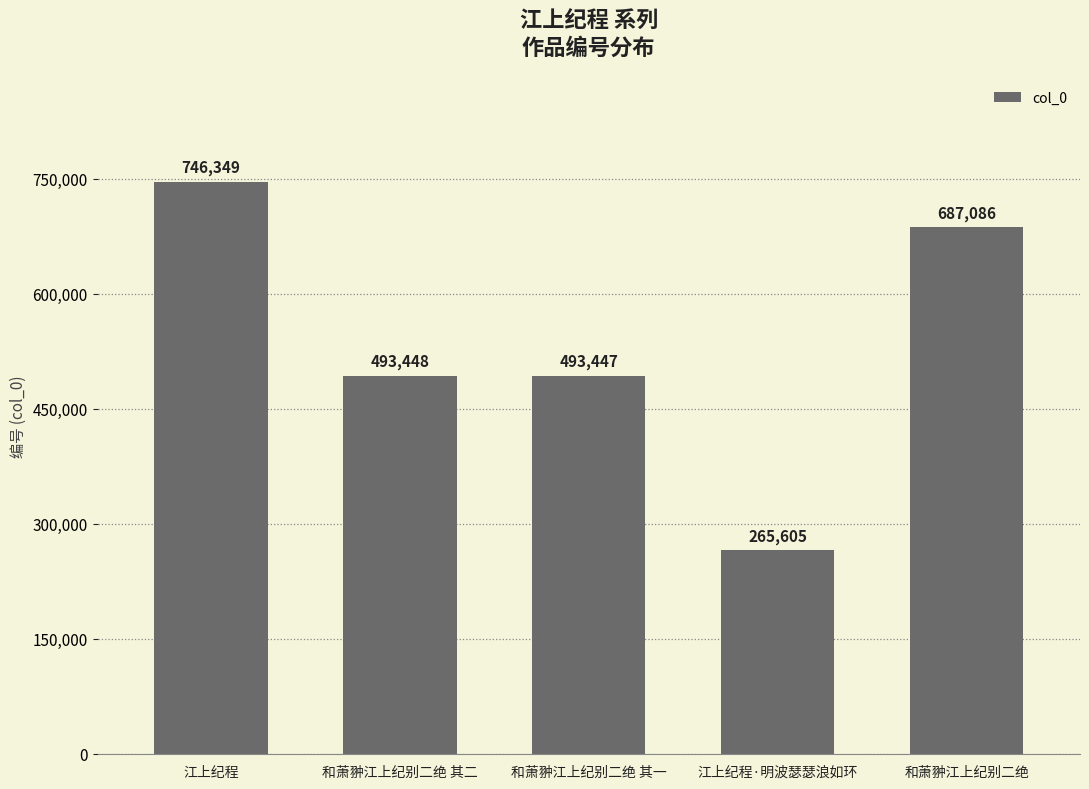

At which label does the data first exceed 493448?

江上纪程